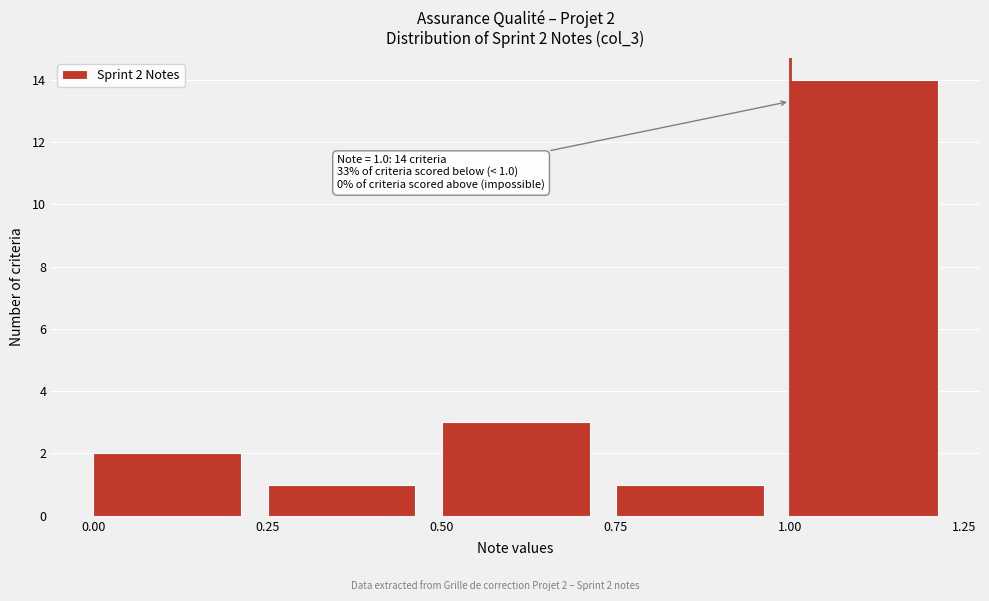

Over which range of the x-axis is the bar tallest?

1.00 to 1.25